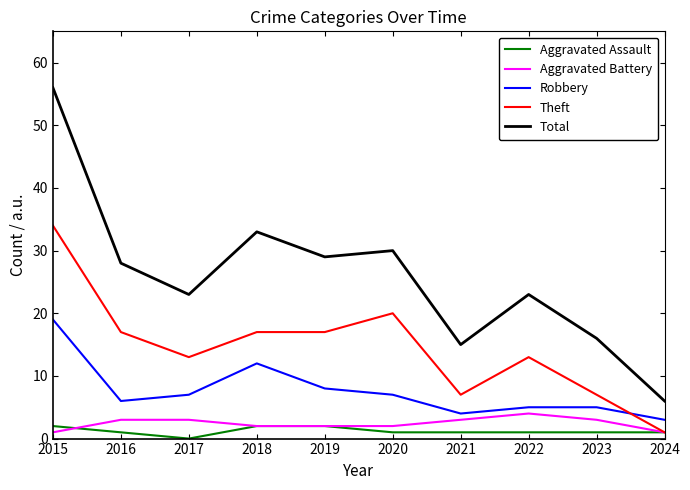

What is the difference between the highest and lowest values at 2023?

15